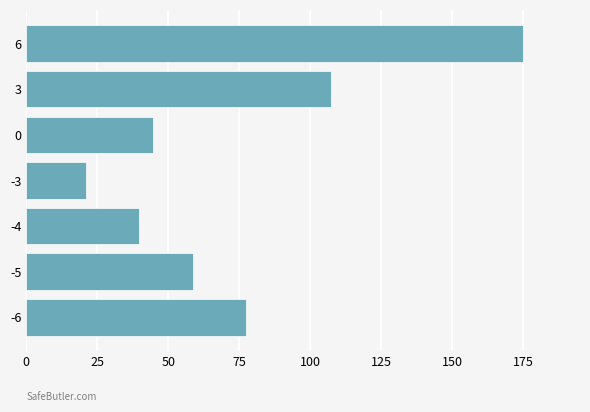

Is it true that the value at -3 is 21.2?

True